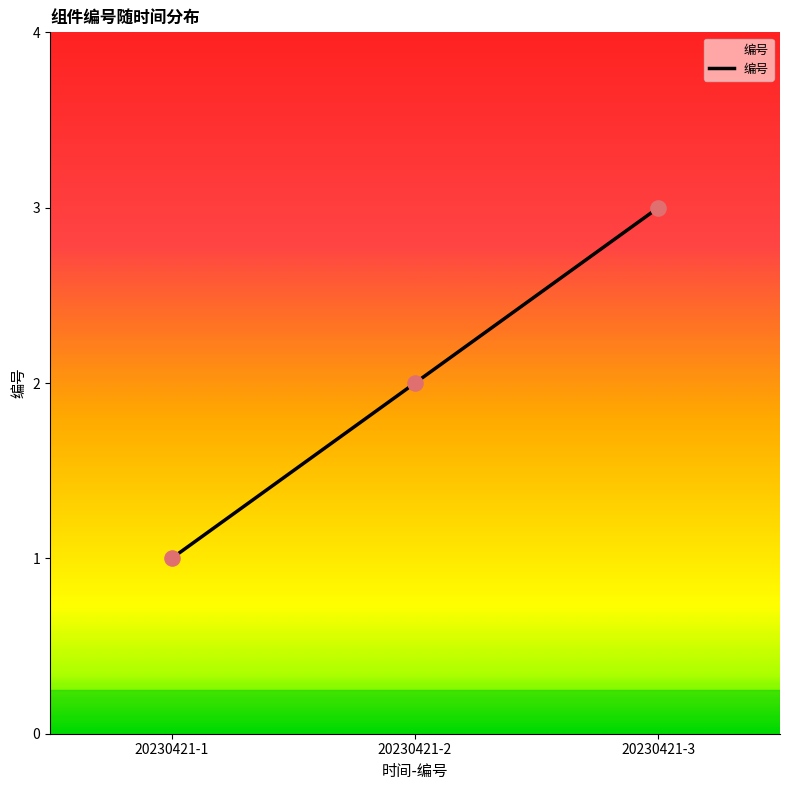

Which has a higher value, 20230421-3 or 20230421-1?

20230421-3